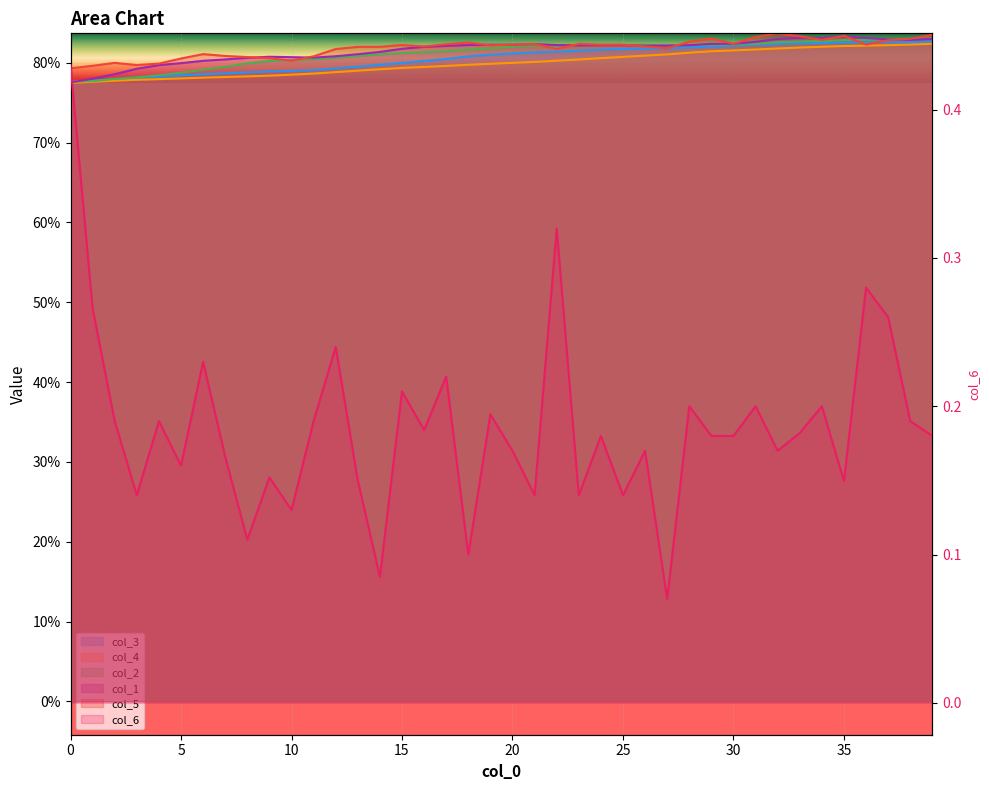

True or false: col_2 and col_4 cross at least once.

False